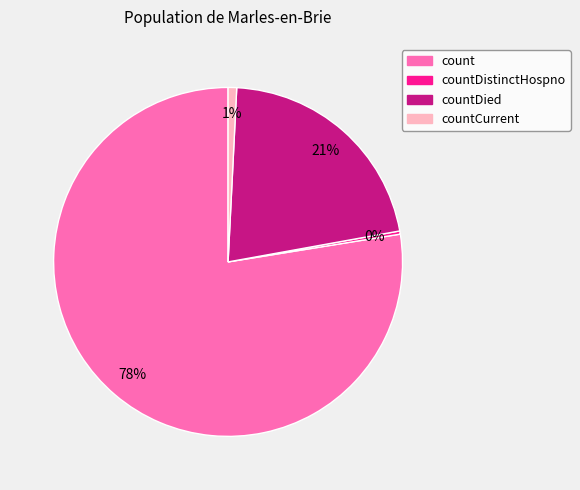

To the nearest percent, what is the average slice percentage?

25%